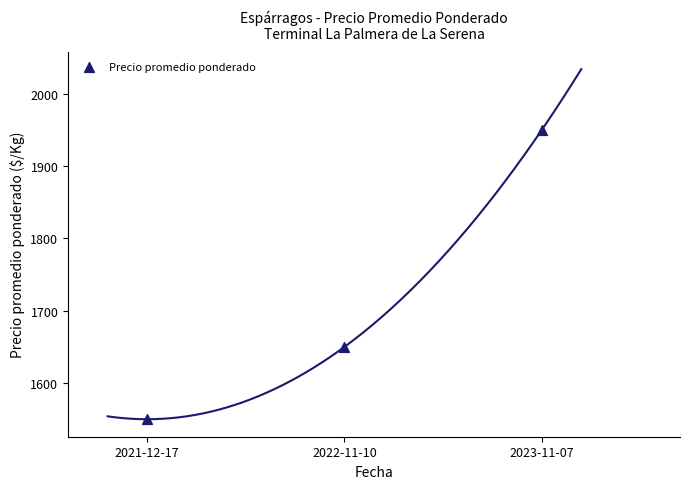

What is the range of Y values (max minus min)?

400